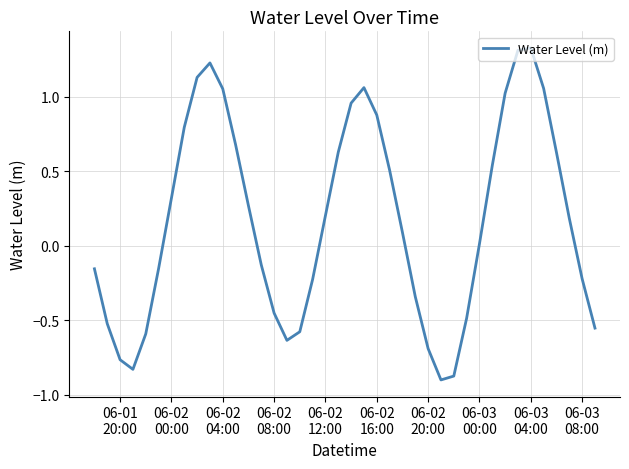

Does the chart have visible grid lines?

Yes